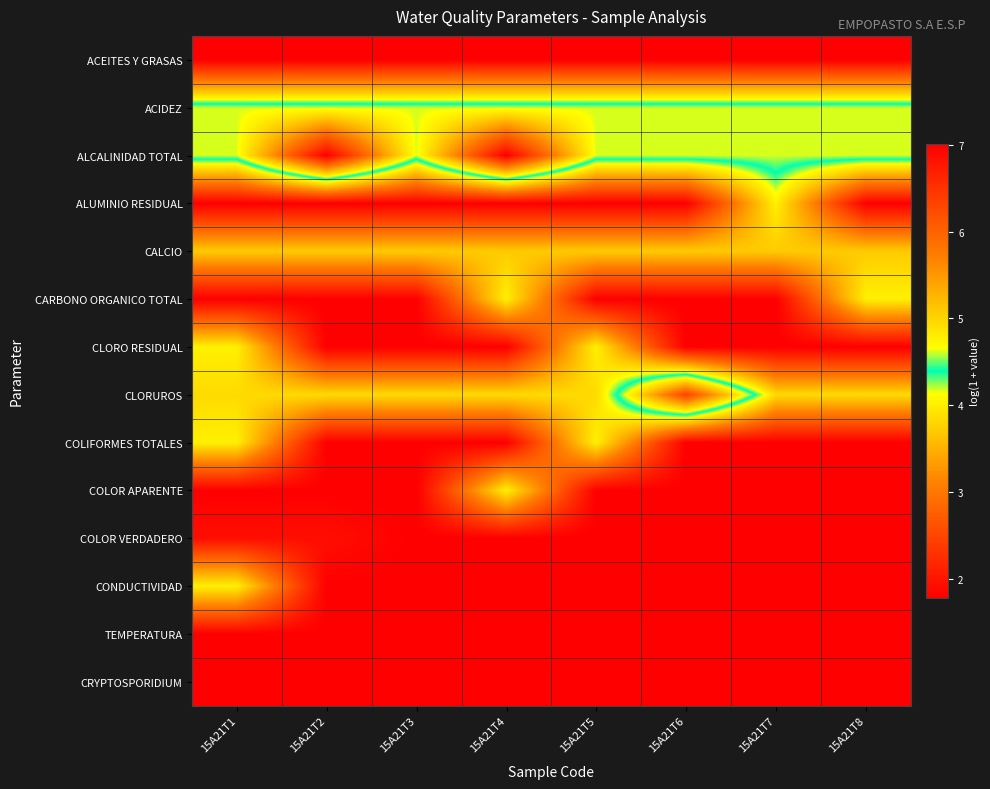

What is the smallest value displayed?

1.8